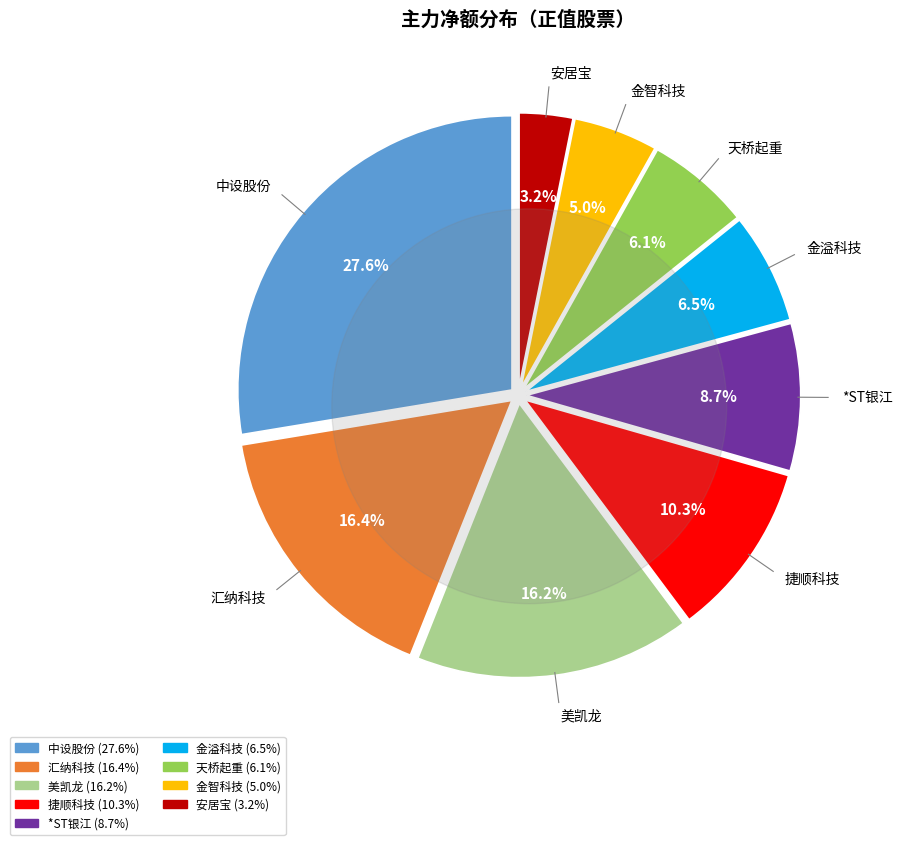

How many slices are in this pie chart?

9